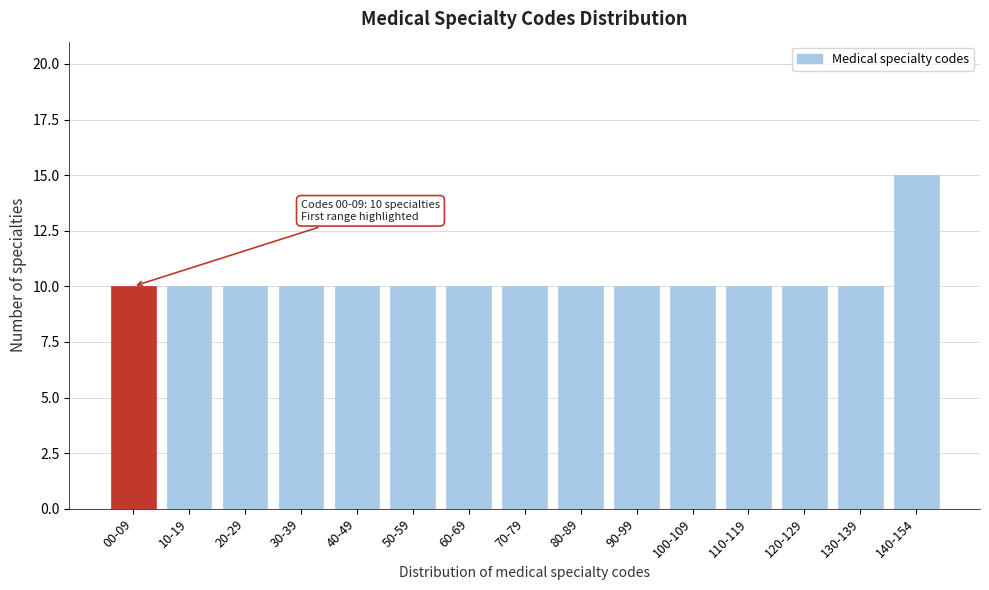

Reading left to right, extract all data points from this chart.

10	10	10	10	10	10	10	10	10	10	10	10	10	10	15